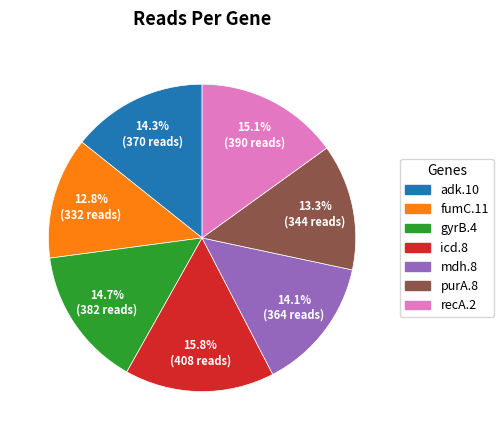

Which category has the biggest portion of the pie?

icd.8